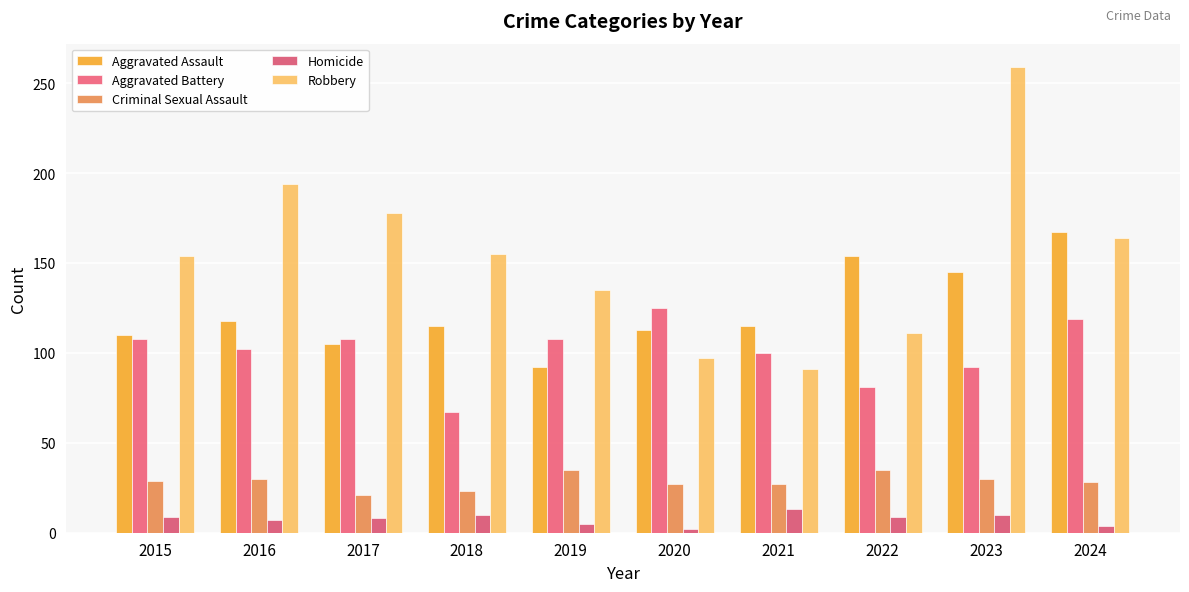

What is the spread (max minus min) of values at 2021?

102